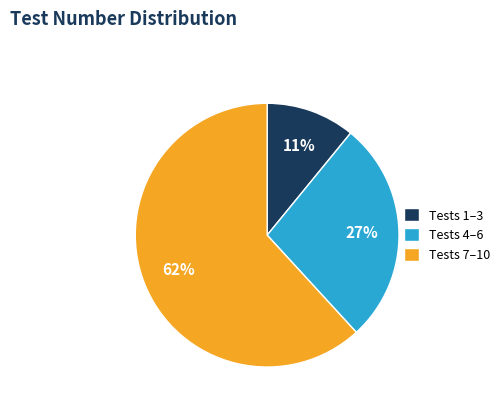

Approximately how many times larger is the value at Tests 7–10 compared to Tests 4–6?

2.3